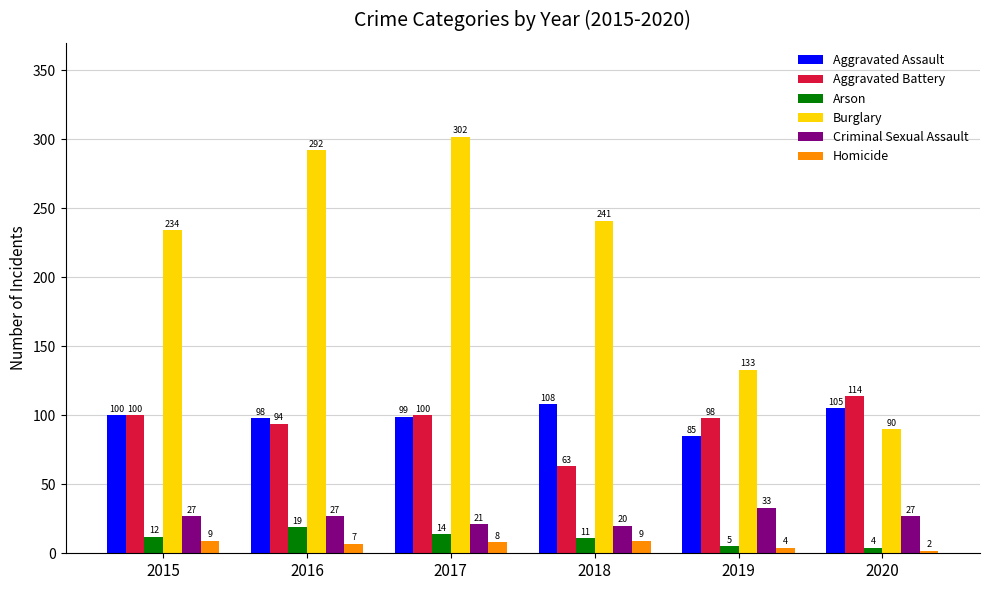

At 2016, list the series in order from smallest to largest.

Homicide, Arson, Criminal Sexual Assault, Aggravated Battery, Aggravated Assault, Burglary